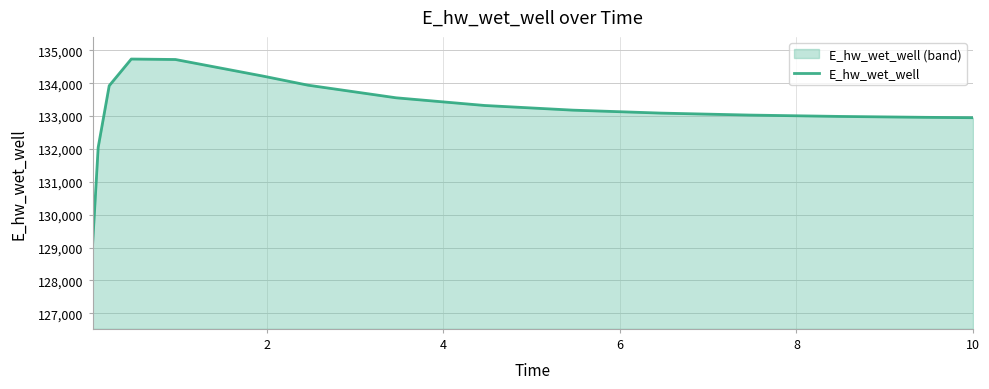

How many points are higher than both their immediate neighbors (excluding endpoints)?

1